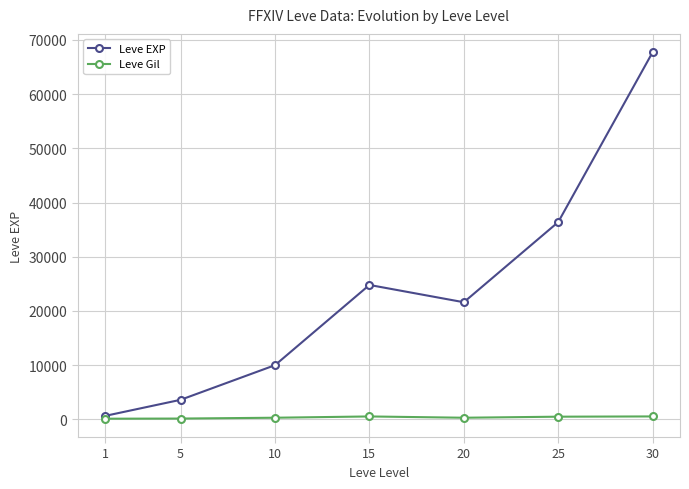

Which series has the largest total across all categories?

Leve EXP